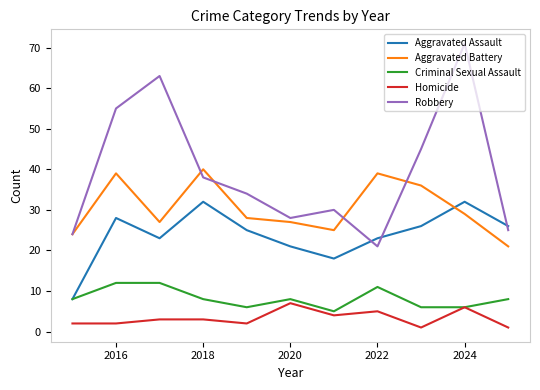

What is the sum of all Criminal Sexual Assault values?

90